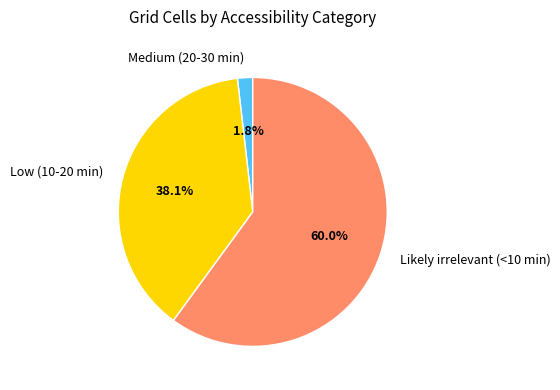

To the nearest percent, what is the difference between the Low (10-20 min) and Likely irrelevant (<10 min) slice percentages?

22%